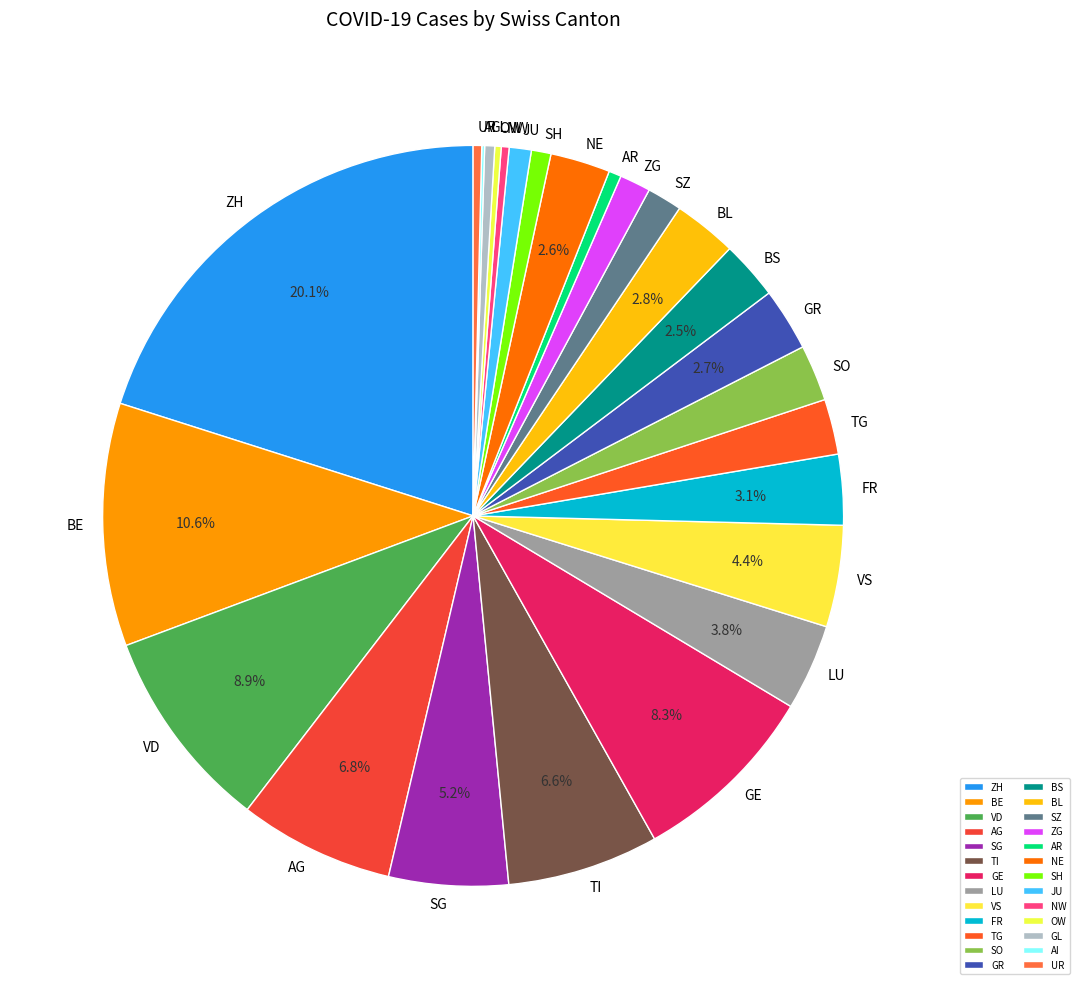

What percentage is the GR slice, to the nearest percent?

3%